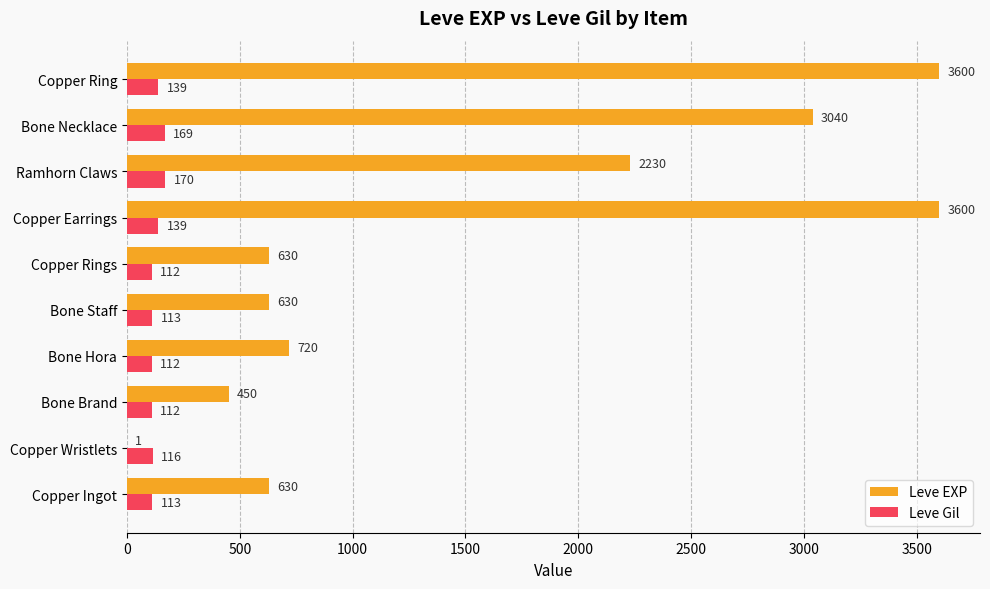

Between Copper Rings and Bone Necklace, which series saw the biggest shift?

Leve EXP